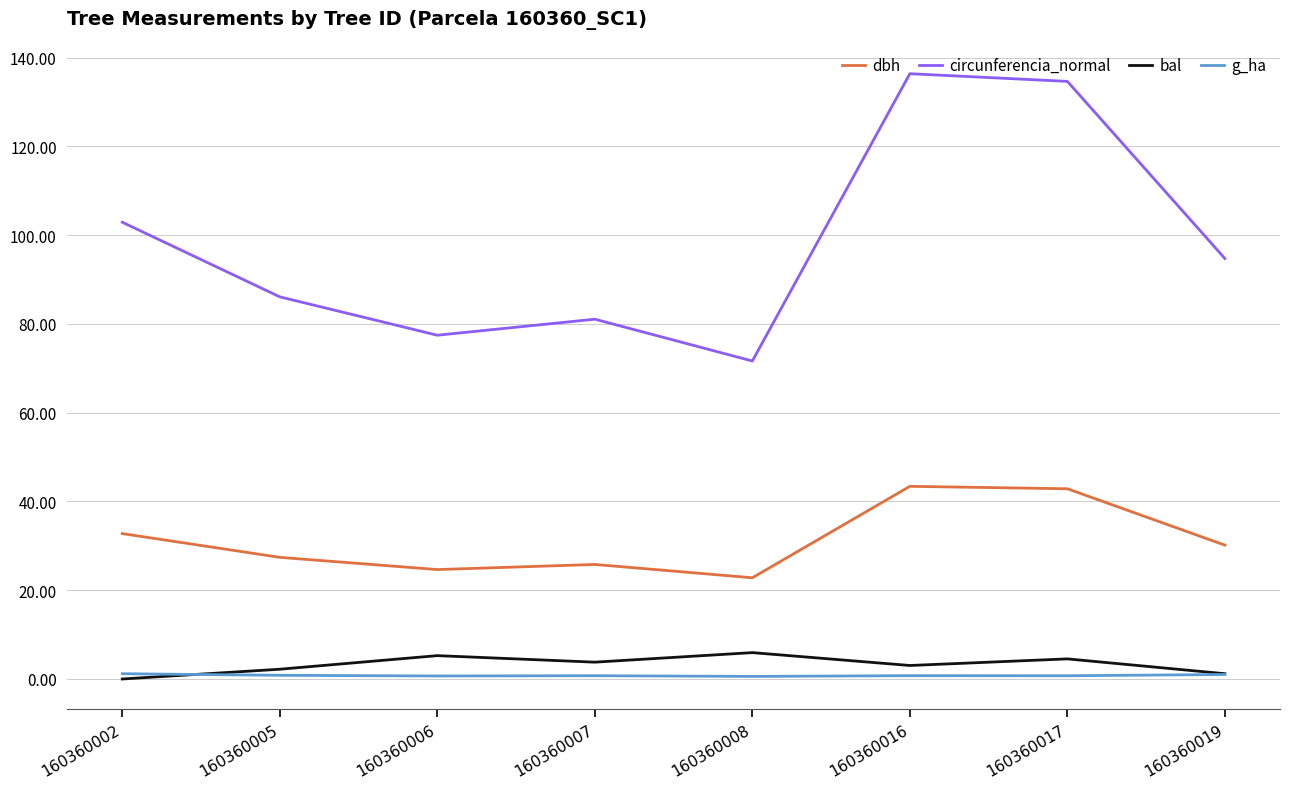

Is this an area chart (filled region under the line)?

No